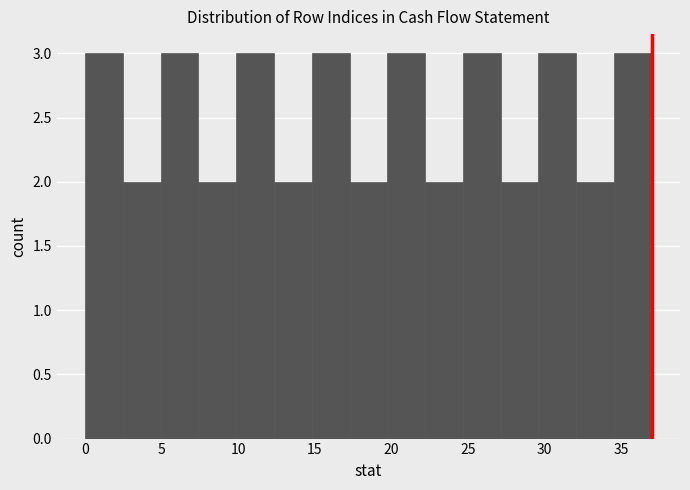

Reading left to right, list every bar in this chart as the range it spans on the x-axis followed by its height. Neither the bar edges nor the heights are printed on the chart, so give them approximately, as read against the axes.

0.0 to 2.5: 3
2.5 to 5.0: 2
5.0 to 7.5: 3
7.5 to 10.0: 2
10.0 to 12.5: 3
12.5 to 15.0: 2
15.0 to 17.5: 3
17.5 to 19.5: 2
19.5 to 22.0: 3
22.0 to 24.5: 2
24.5 to 27.0: 3
27.0 to 29.5: 2
29.5 to 32.0: 3
32.0 to 34.5: 2
34.5 to 37.0: 3